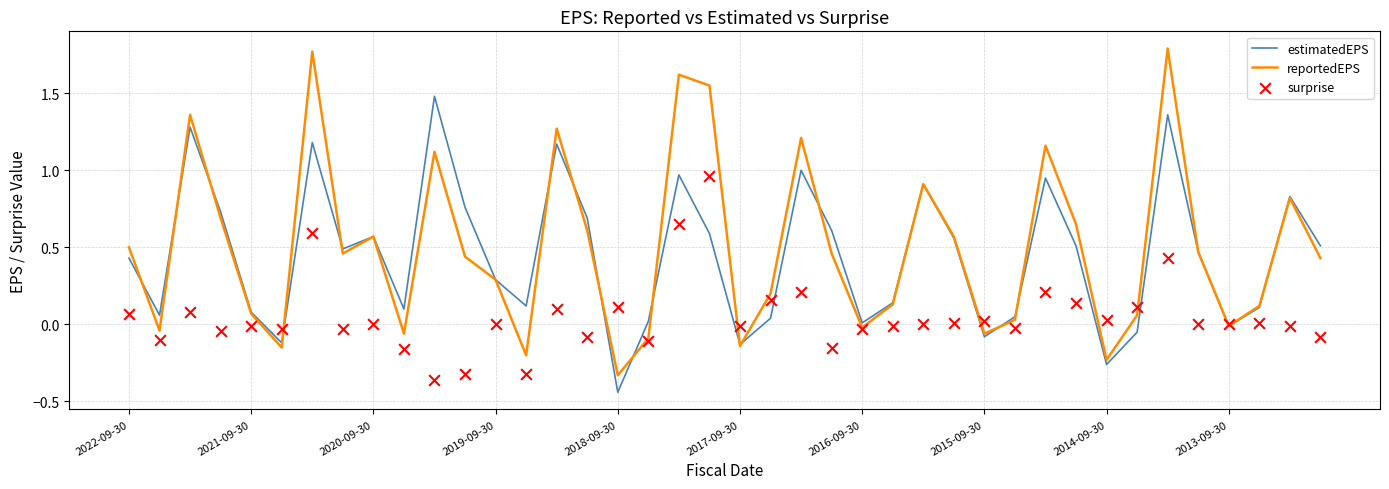

Is the value of surprise at 2020-09-30 greater than the value of estimatedEPS at 20?

Yes